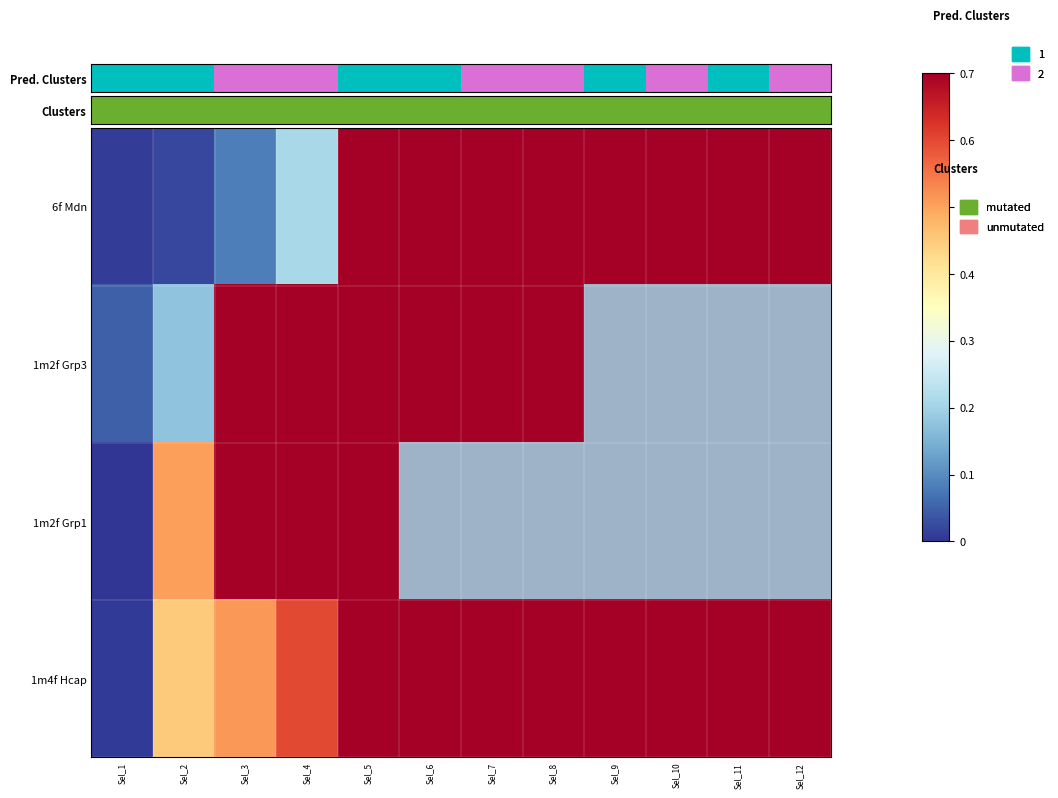

True or false: 6f Mdn has a value of 0.4 at Sel_5.

False